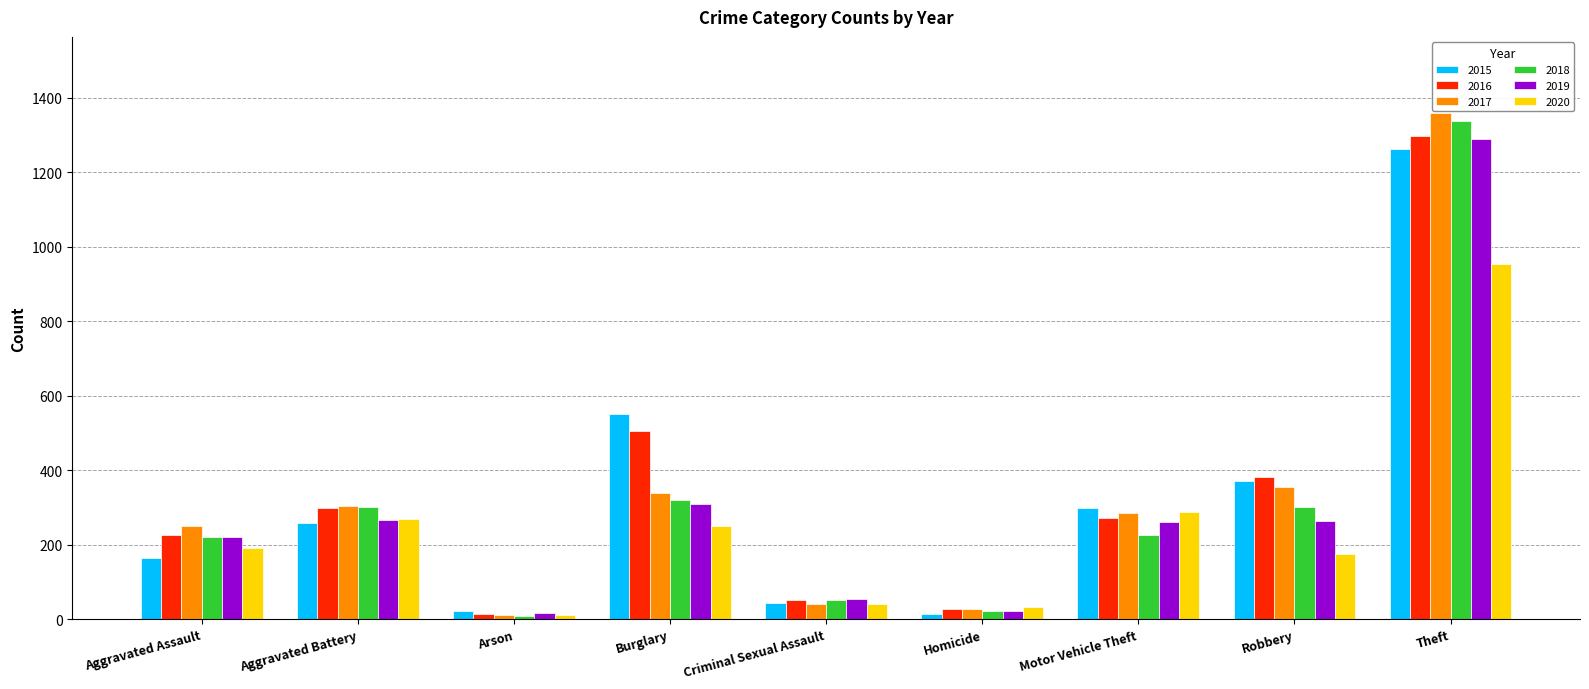

At which label is 2019 closest to 652?

Burglary